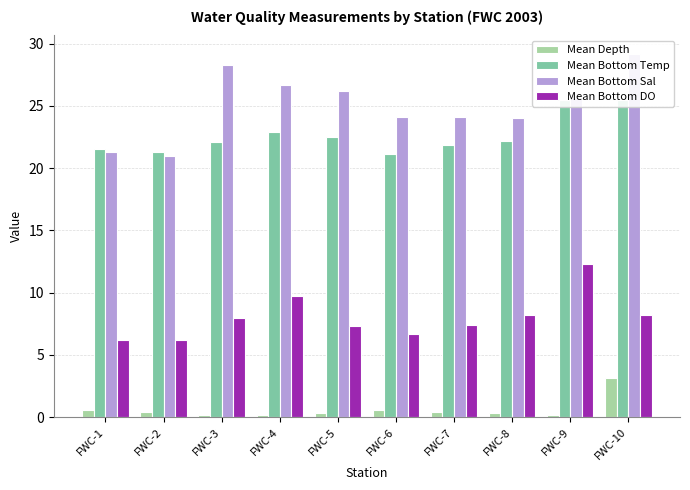

Reading right to left, what are all the values shown in this chart?

Mean Depth: FWC-10=3.1	FWC-9=0.2	FWC-8=0.3	FWC-7=0.4	FWC-6=0.6	FWC-5=0.3	FWC-4=0.2	FWC-3=0.2	FWC-2=0.4	FWC-1=0.6
Mean Bottom Temp: FWC-10=25.5	FWC-9=25.5	FWC-8=22.2	FWC-7=21.9	FWC-6=21.1	FWC-5=22.5	FWC-4=22.9	FWC-3=22.1	FWC-2=21.3	FWC-1=21.5
Mean Bottom Sal: FWC-10=29.2	FWC-9=25.6	FWC-8=24.0	FWC-7=24.1	FWC-6=24.1	FWC-5=26.2	FWC-4=26.7	FWC-3=28.3	FWC-2=21.0	FWC-1=21.3
Mean Bottom DO: FWC-10=8.2	FWC-9=12.3	FWC-8=8.2	FWC-7=7.4	FWC-6=6.7	FWC-5=7.3	FWC-4=9.7	FWC-3=8.0	FWC-2=6.2	FWC-1=6.2